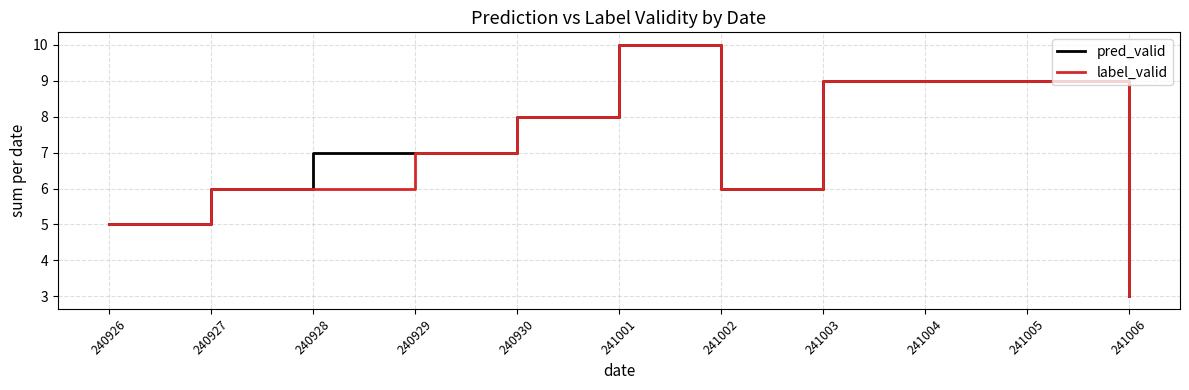

Between 240928 and 241003, which series saw the biggest shift?

label_valid